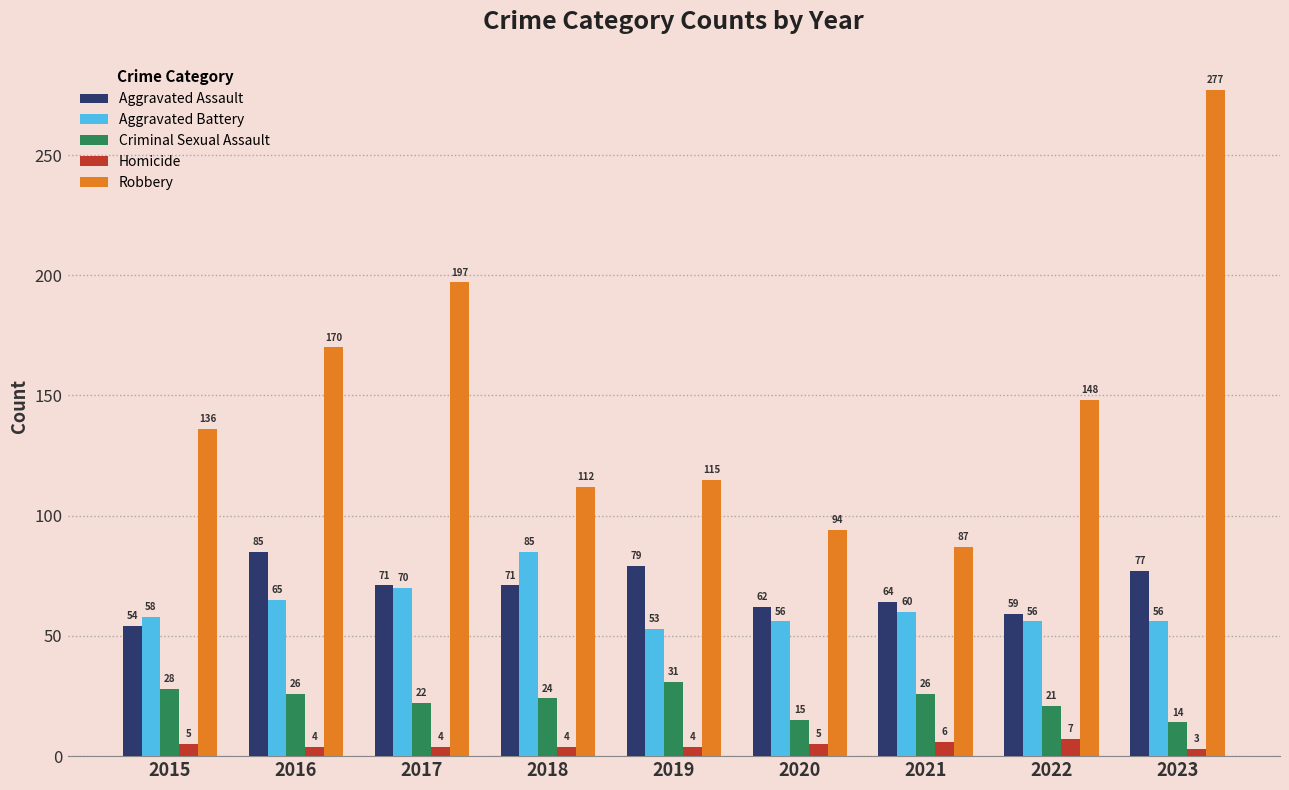

What is the difference between the second highest and second lowest values in the Criminal Sexual Assault series?

13